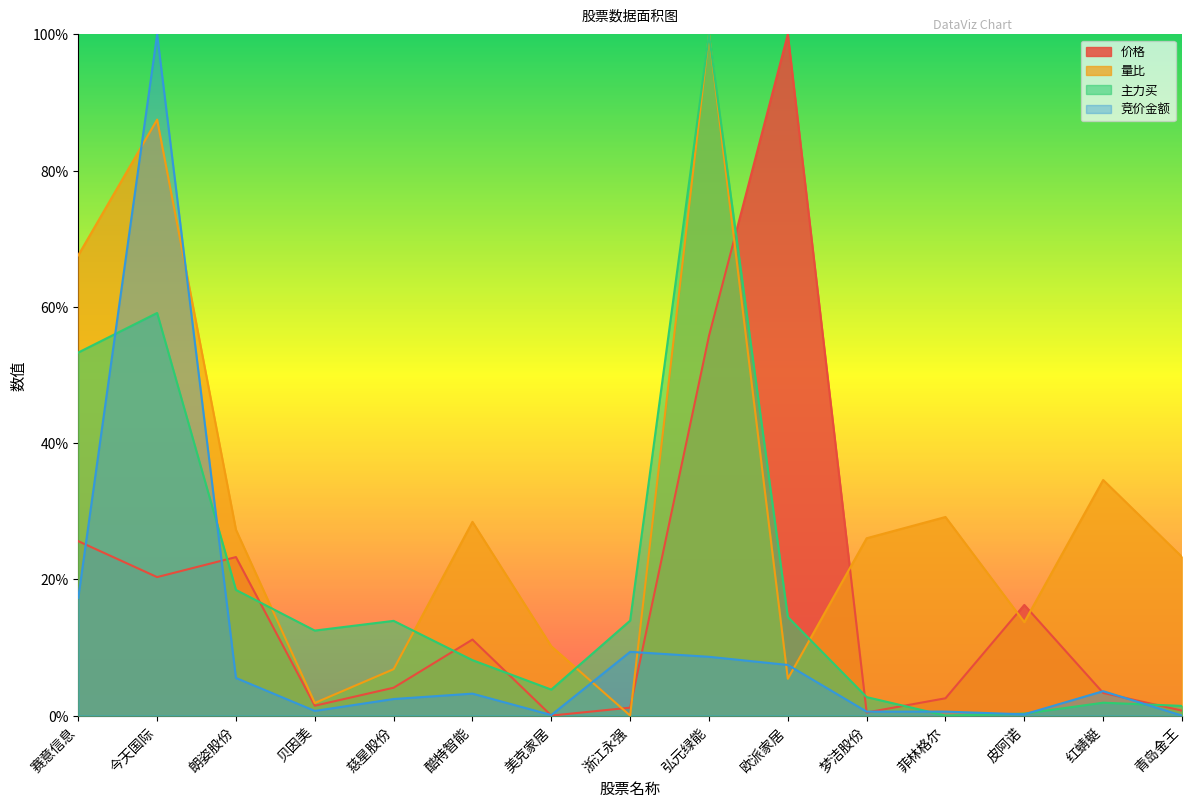

What position from the left is 慈星股份?

5